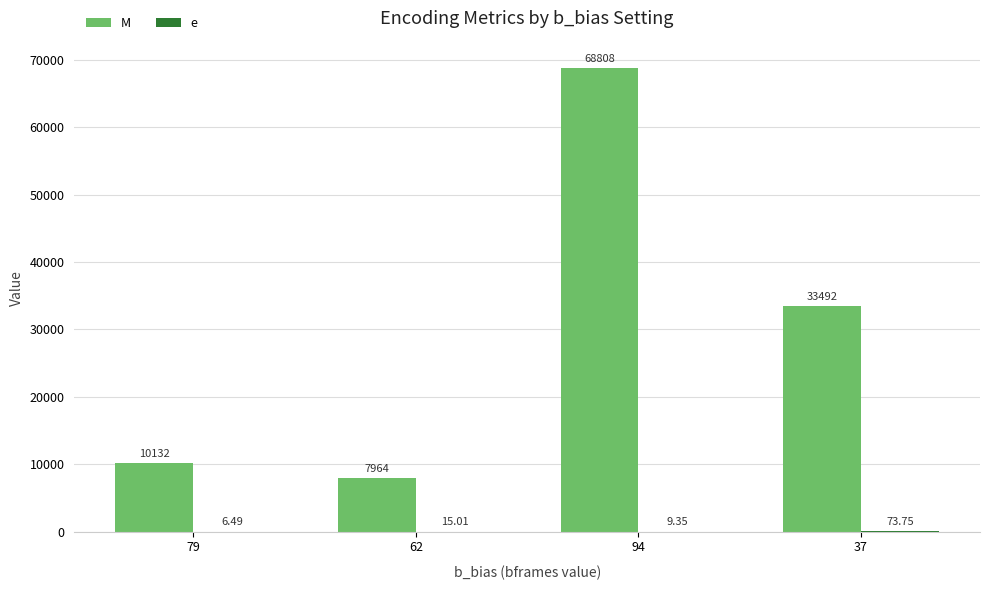

What is the difference between the maximum and minimum values in the M series?

60844.0